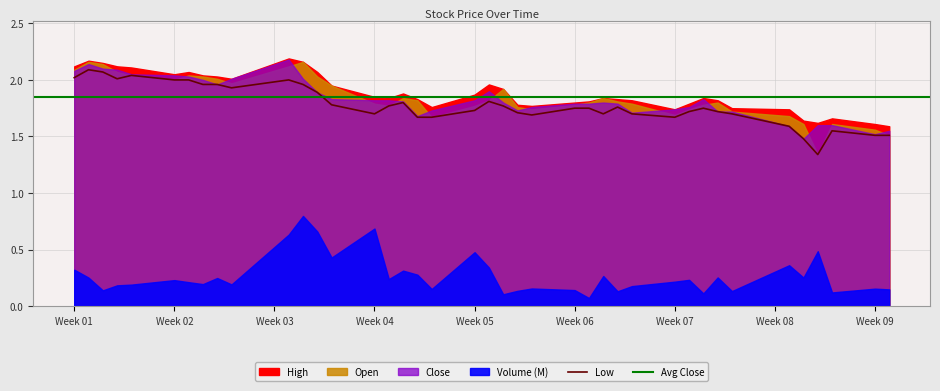

What is the average value of the High series?

1.9